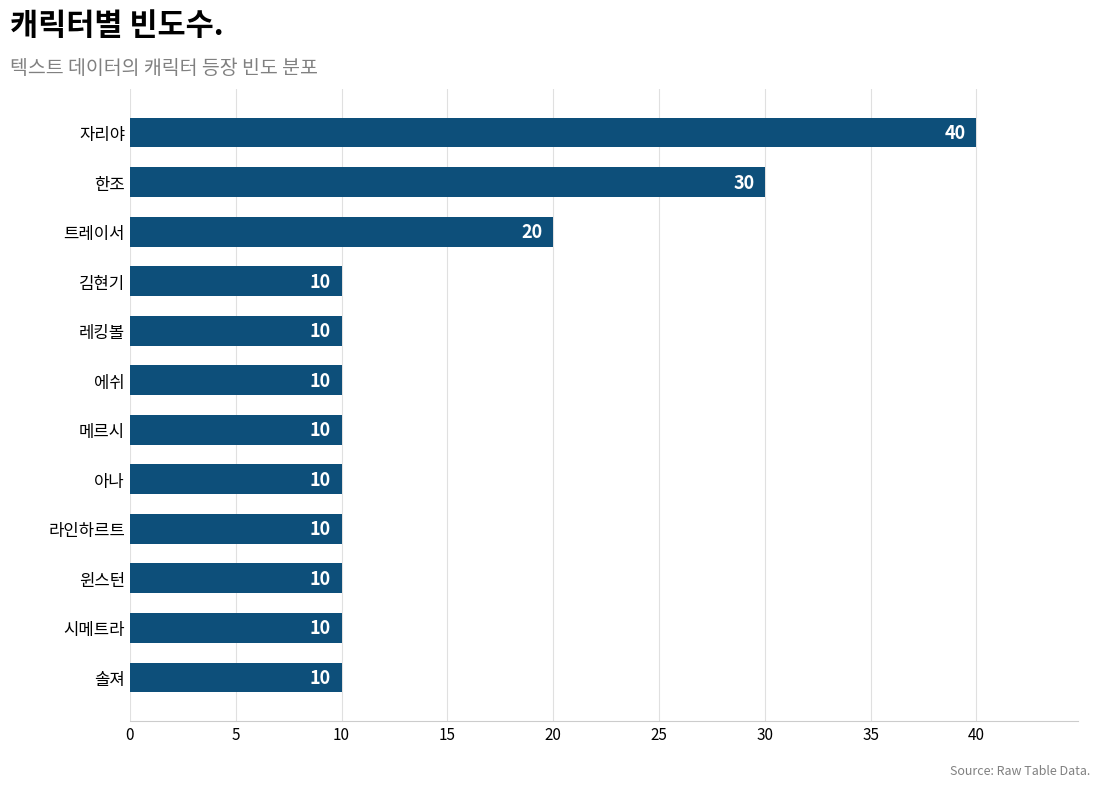

What is the smallest value displayed?

10